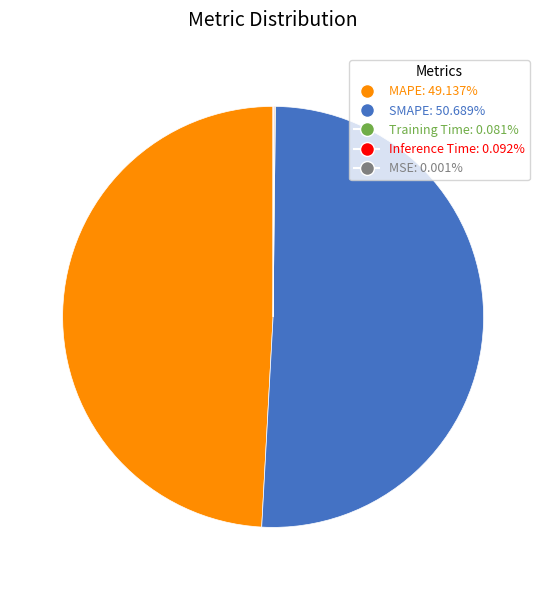

Is SMAPE: 50.689% the majority of the pie?

Yes